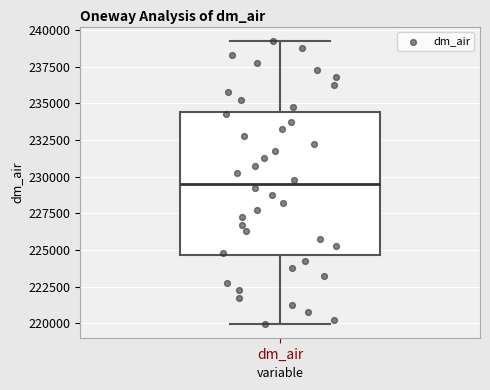

Where does the lower whisker of the box for dm_air end on the y-axis? The values are not printed on the chart, so give them approximately, as read against the axis.

220000